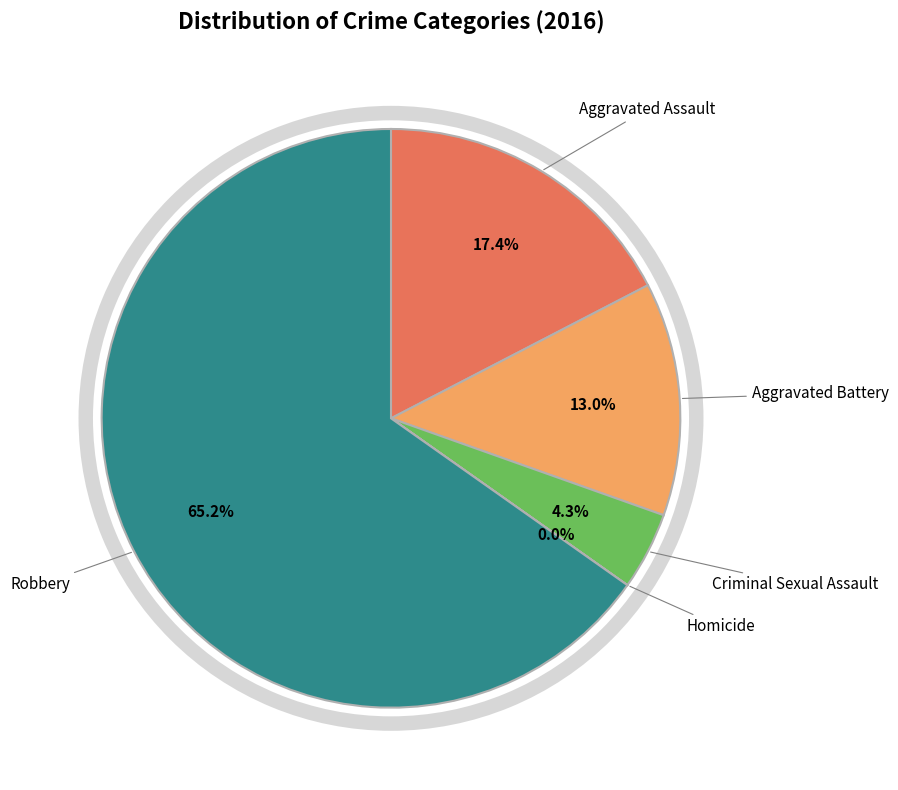

Which category accounts for the majority?

Robbery